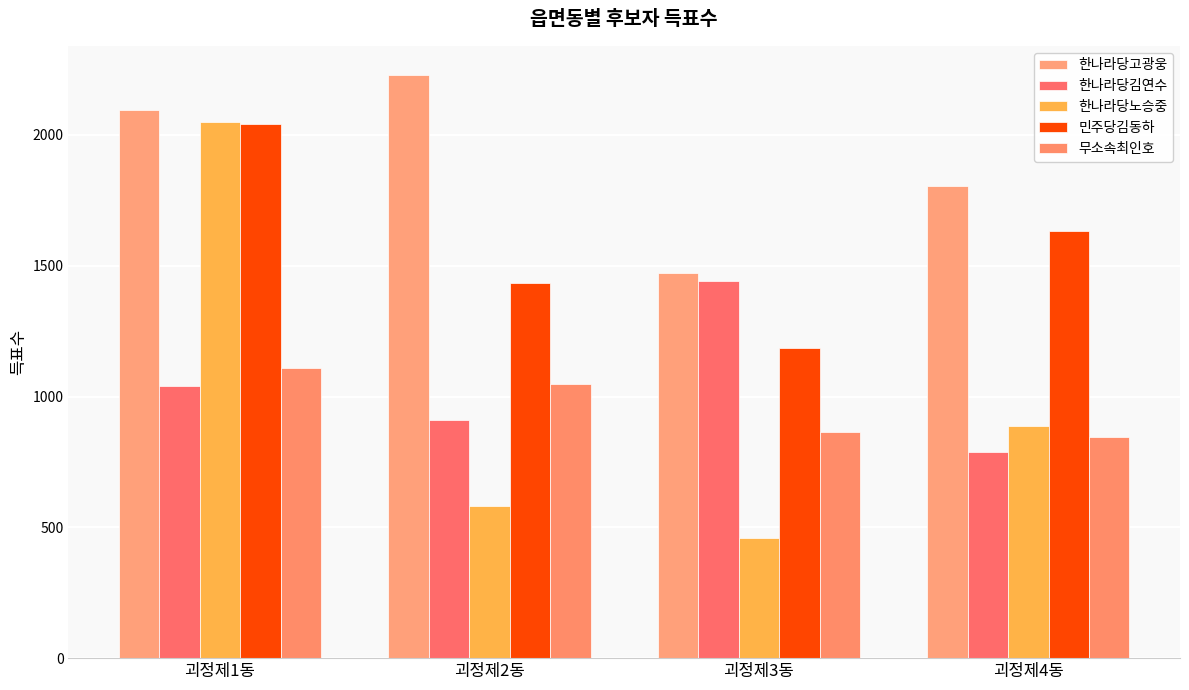

Rank the series by their maximum value, from lowest to highest.

무소속최인호, 한나라당김연수, 민주당김동하, 한나라당노승중, 한나라당고광웅